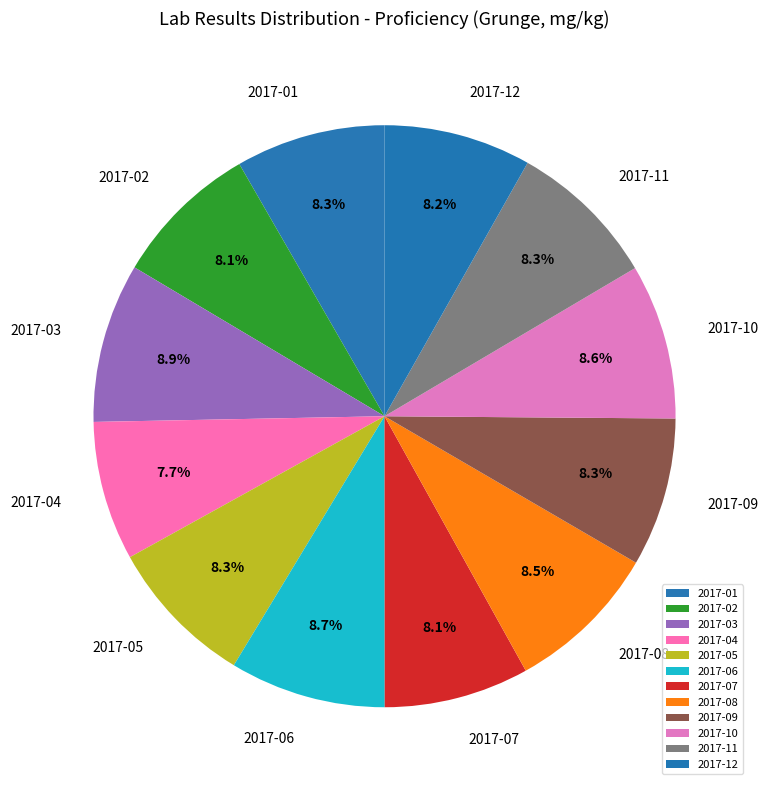

Does 2017-08 account for over 50% of the chart?

No